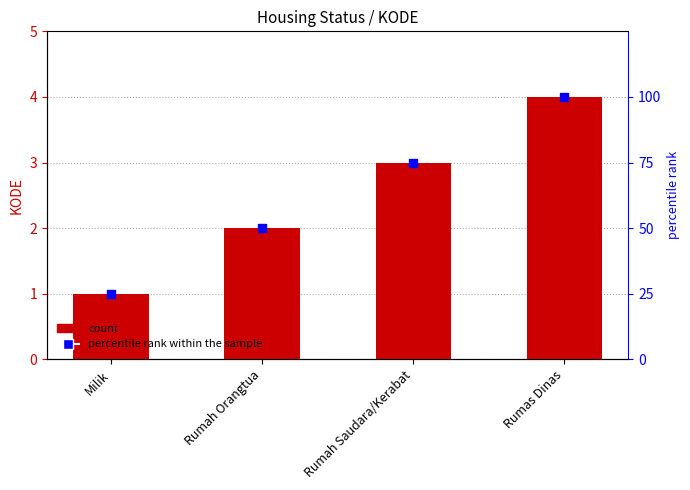

Is the value of percentile rank within the sample at Milik greater than the value of KODE at Rumah Orangtua?

Yes